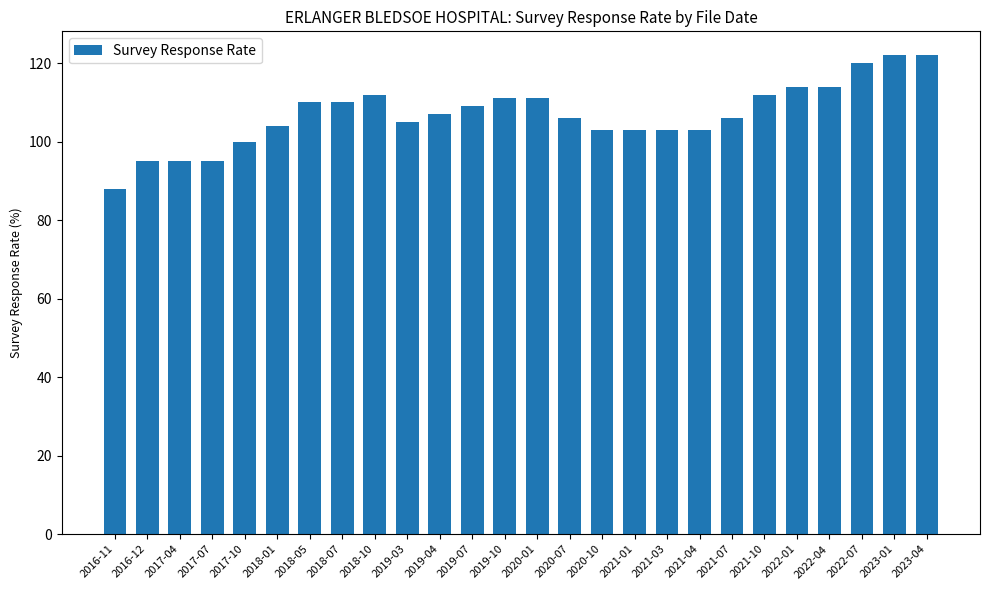

The value at 2018-05 is 110. True or false?

True